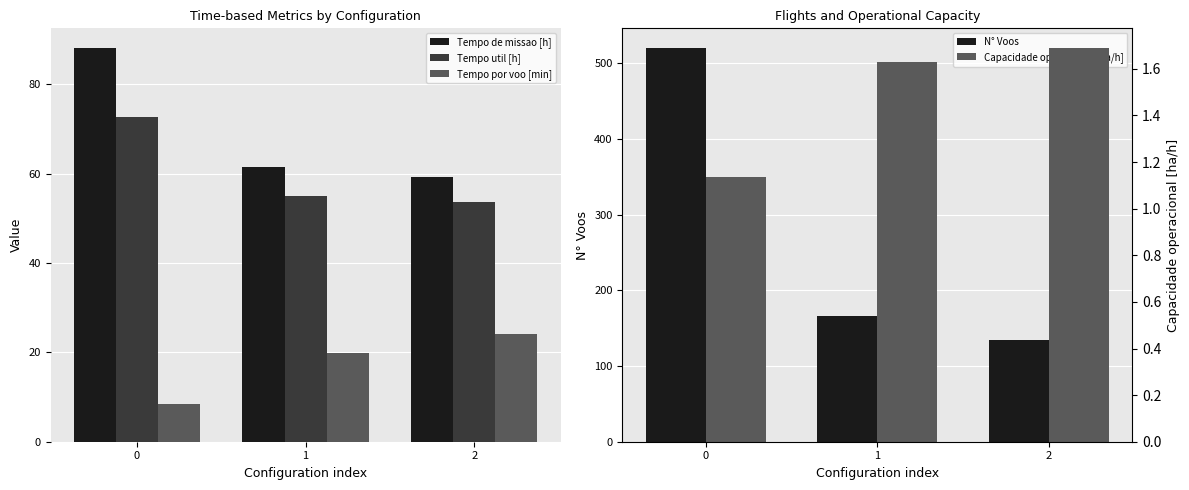

Rank the series by their maximum value, from highest to lowest.

N° Voos, Tempo de missao [h], Tempo util [h], Tempo por voo [min], Capacidade operacional [ha/h]